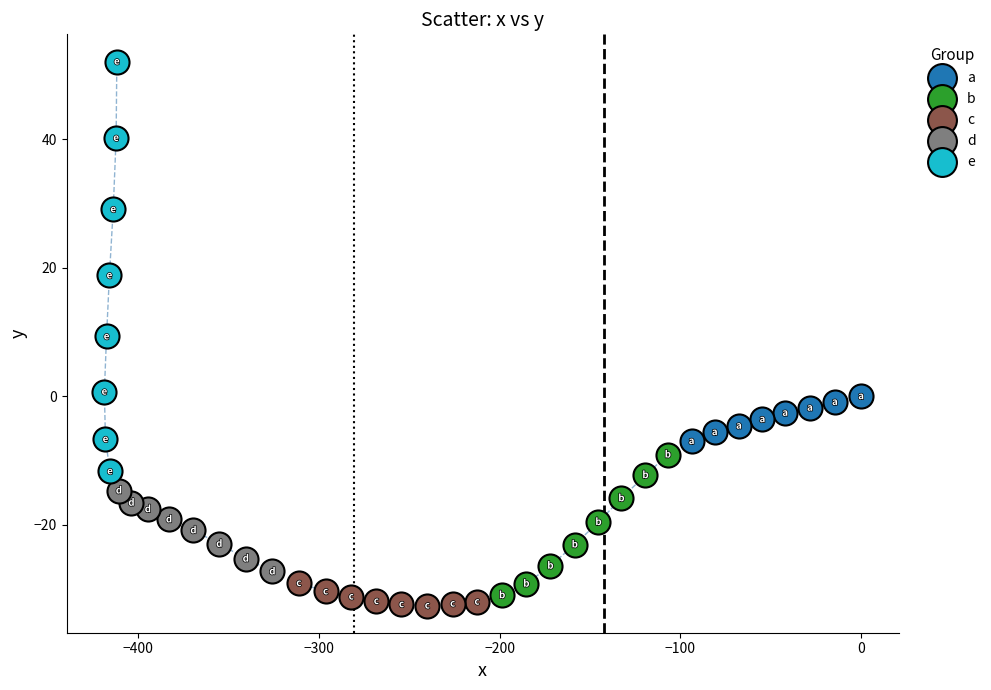

What are all the series names shown in the legend?

a, b, c, d, e